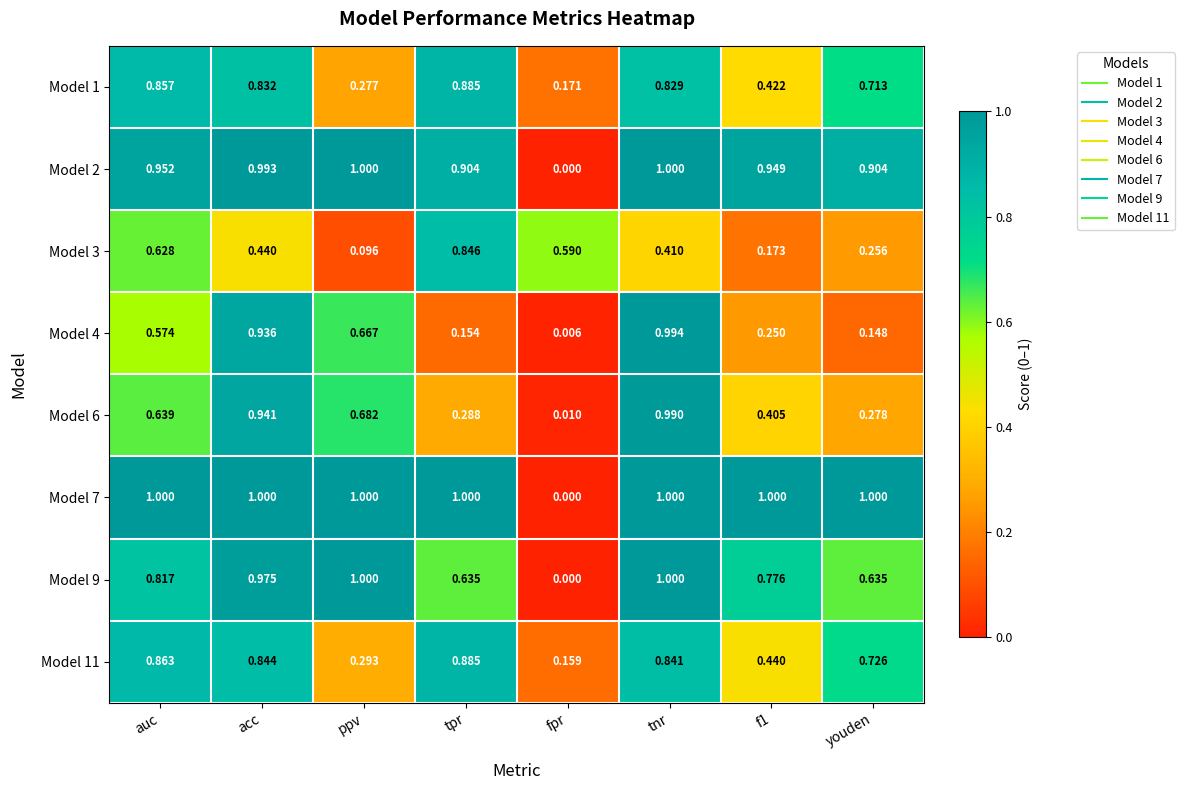

At which category is the sum across all series the highest?

tnr